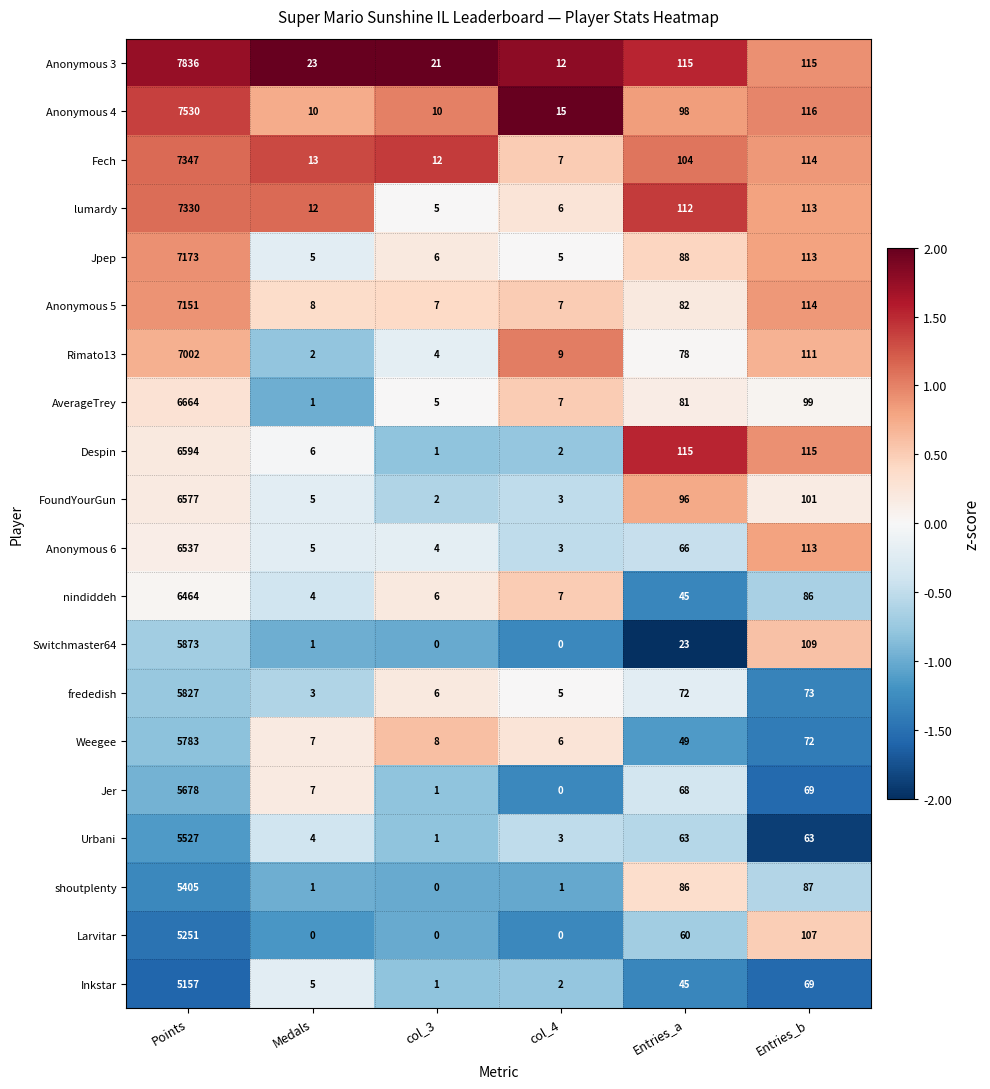

At which category does the chart reach its peak across all series?

Points